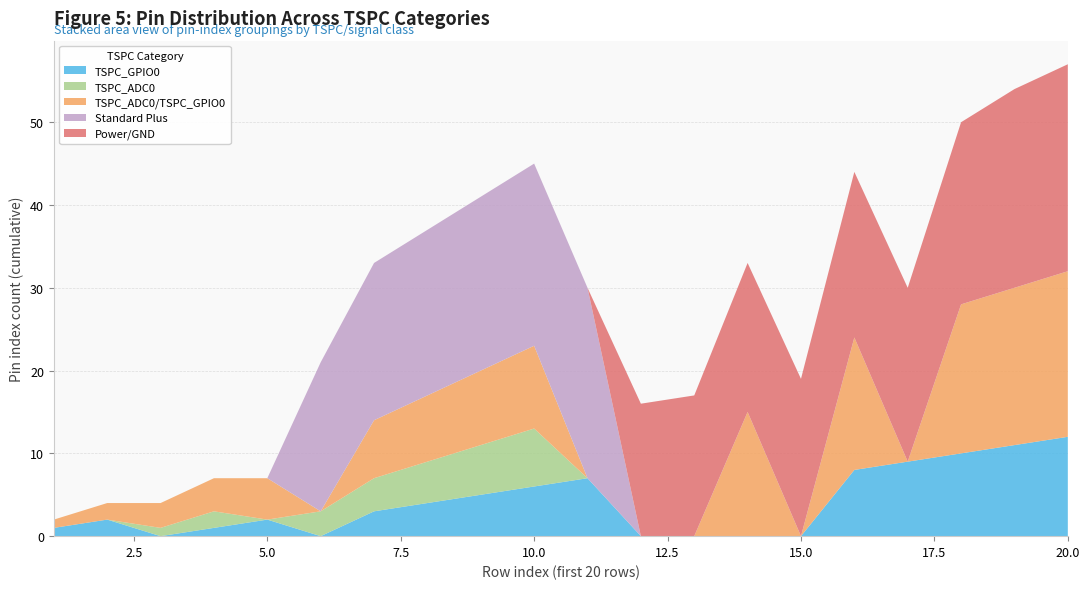

Reading left to right, what are all the values shown in this chart?

TSPC_GPIO0: 1	2	0	1	2	0	3	4	5	6	7	0	0	0	0	8	9	10	11	12
TSPC_ADC0: 0	0	1	2	0	3	4	5	6	7	0	0	0	0	0	0	0	0	0	0
TSPC_ADC0/TSPC_GPIO0: 1	2	3	4	5	0	7	8	9	10	0	0	0	15	0	16	0	18	19	20
Standard Plus: 0	0	0	0	0	18	19	20	21	22	23	0	0	0	0	0	0	0	0	0
Power/GND: 0	0	0	0	0	0	0	0	0	0	0	16	17	18	19	20	21	22	24	25